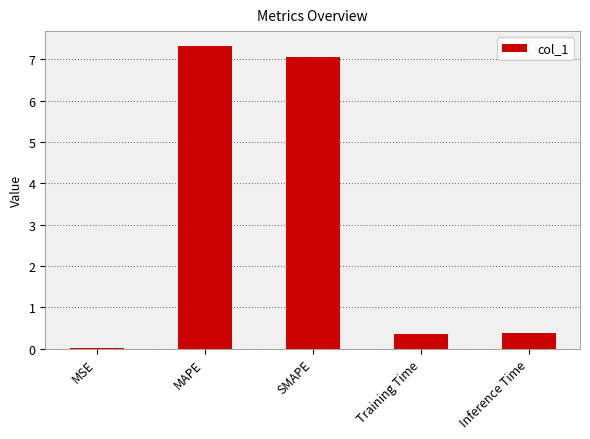

What is the greatest value displayed?

7.3